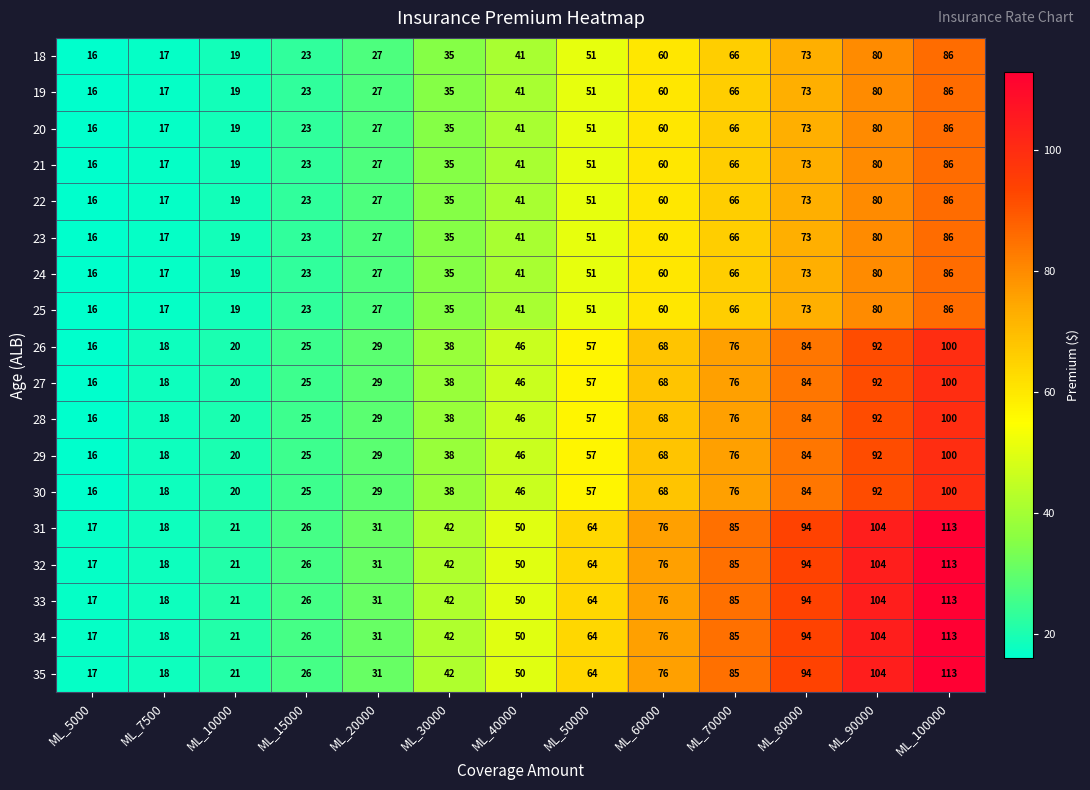

What is the difference between the highest and lowest values at ML_50000?

13